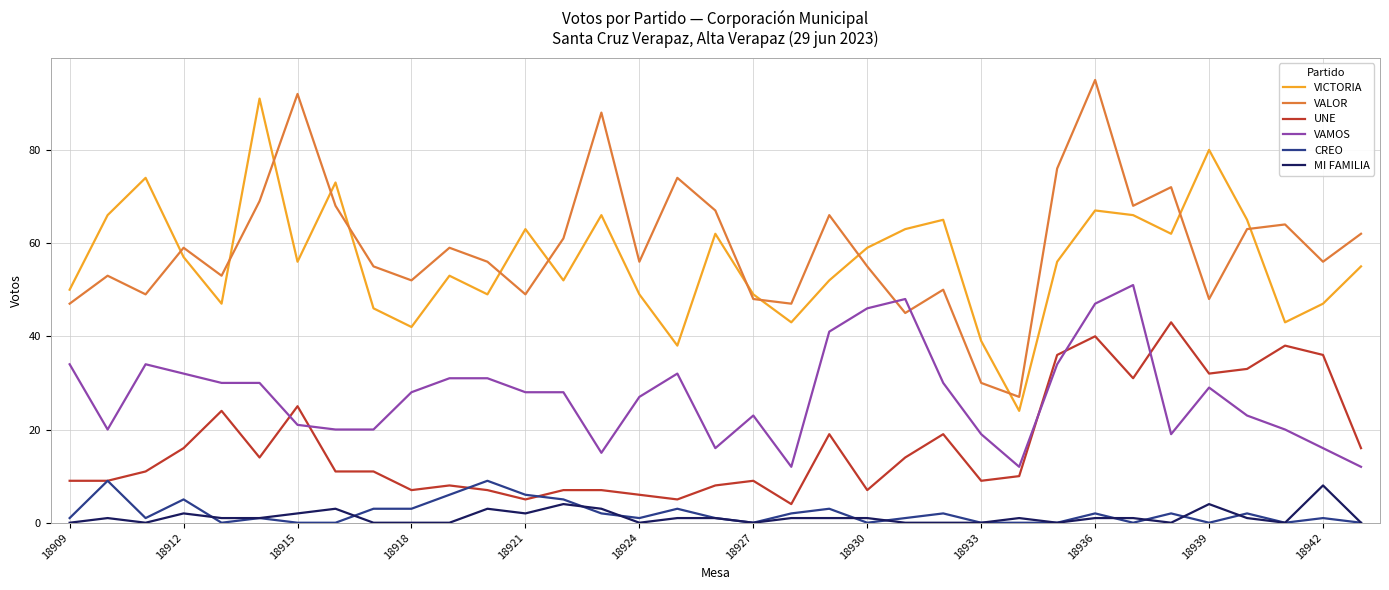

Reading left to right, what are all the values shown in this chart?

VICTORIA: 50	66	74	57	47	91	56	73	46	42	53	49	63	52	66	49	38	62	49	43	52	59	63	65	39	24	56	67	66	62	80	65	43	47	55
VALOR: 47	53	49	59	53	69	92	68	55	52	59	56	49	61	88	56	74	67	48	47	66	55	45	50	30	27	76	95	68	72	48	63	64	56	62
UNE: 9	9	11	16	24	14	25	11	11	7	8	7	5	7	7	6	5	8	9	4	19	7	14	19	9	10	36	40	31	43	32	33	38	36	16
VAMOS: 34	20	34	32	30	30	21	20	20	28	31	31	28	28	15	27	32	16	23	12	41	46	48	30	19	12	34	47	51	19	29	23	20	16	12
CREO: 1	9	1	5	0	1	0	0	3	3	6	9	6	5	2	1	3	1	0	2	3	0	1	2	0	0	0	2	0	2	0	2	0	1	0
MI FAMILIA: 0	1	0	2	1	1	2	3	0	0	0	3	2	4	3	0	1	1	0	1	1	1	0	0	0	1	0	1	1	0	4	1	0	8	0